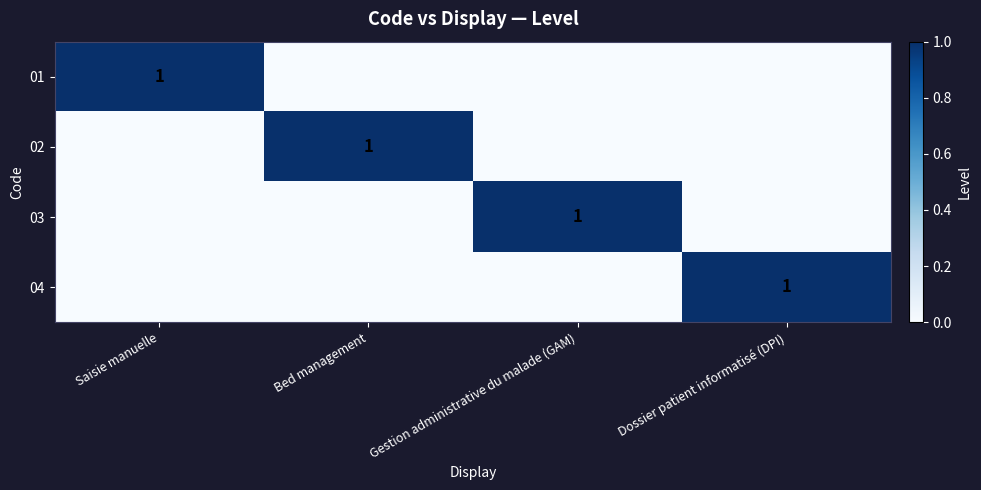

The value of 03 at Gestion administrative du malade (GAM) is 1. True or false?

True